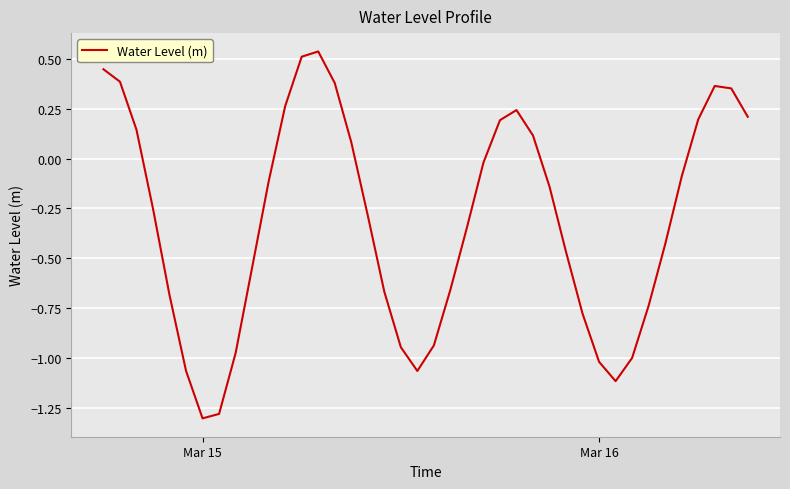

What is the difference between the maximum and minimum values?

1.8